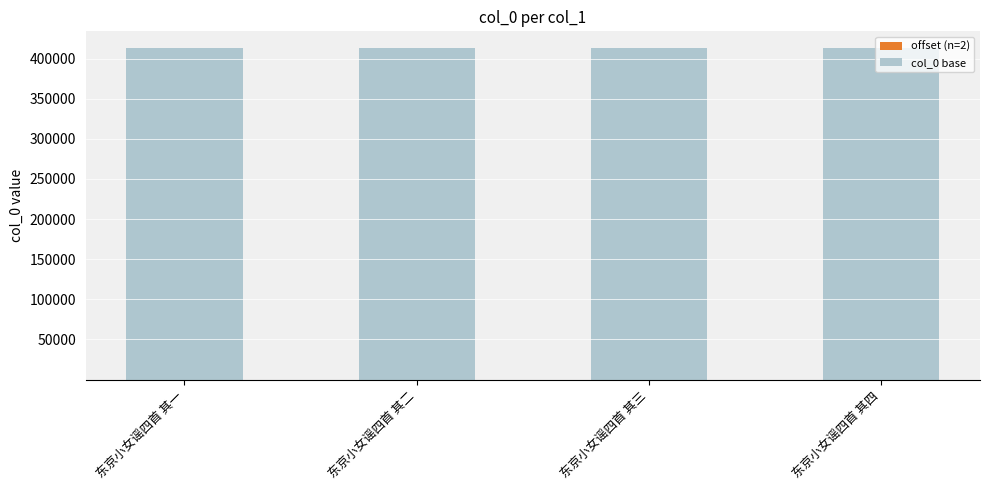

How many distinct data groups are displayed?

2